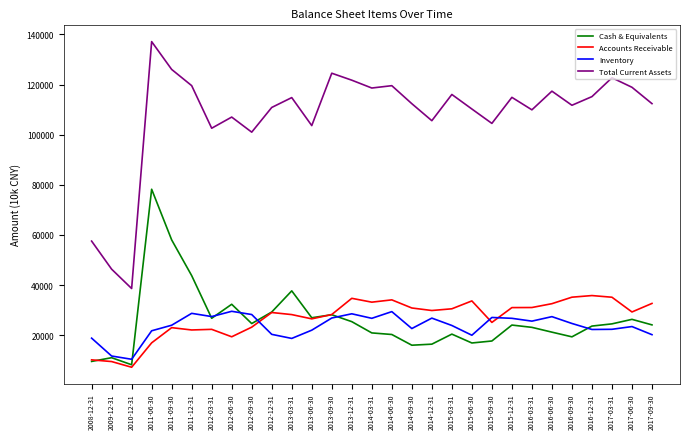

True or false: Total Current Assets and Accounts Receivable cross at least once.

False